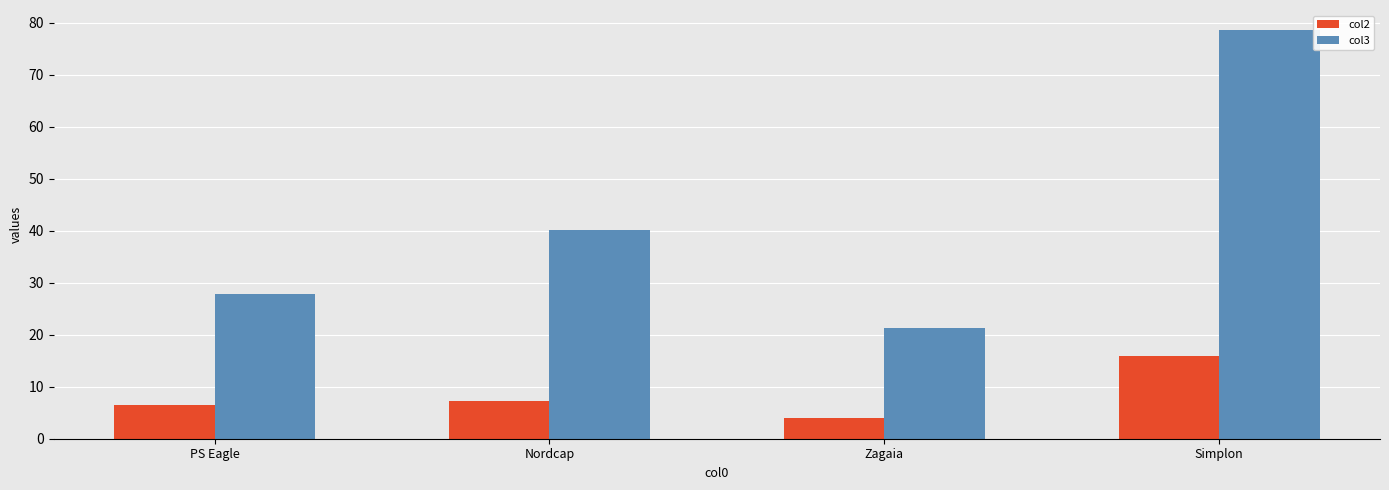

List the series in order of their overall mean, lowest first.

col2, col3